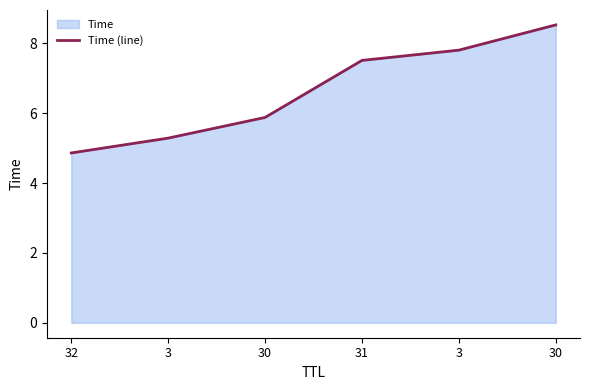

Reading left to right, extract all data points from this chart.

32=4.9	3=5.3	30=5.9	31=7.5	3=7.8	30=8.5